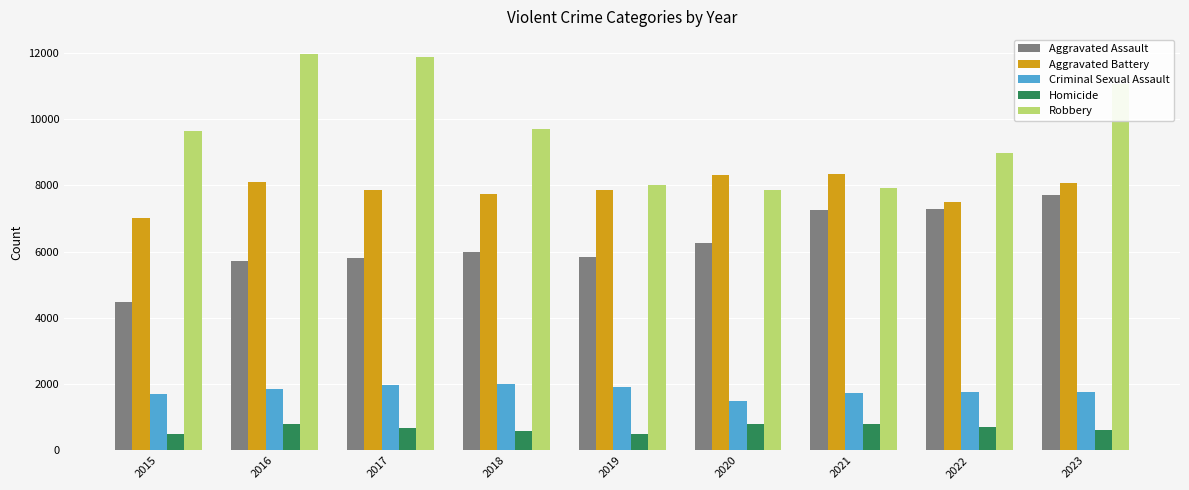

Which series has the widest spread of values?

Robbery